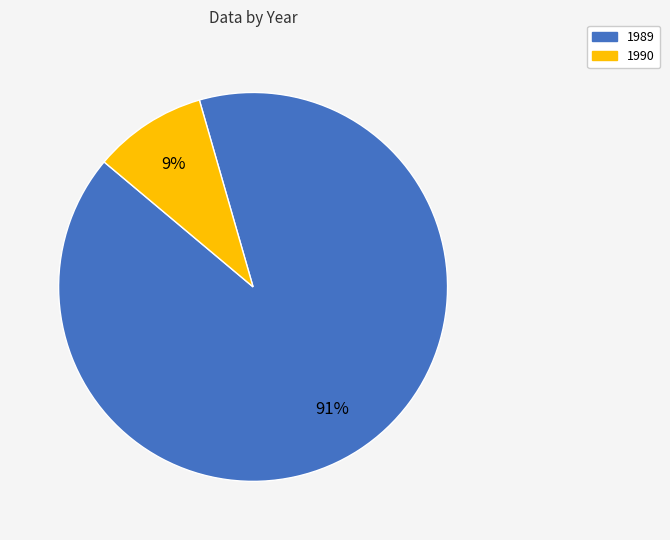

How many segments does this pie chart have?

2